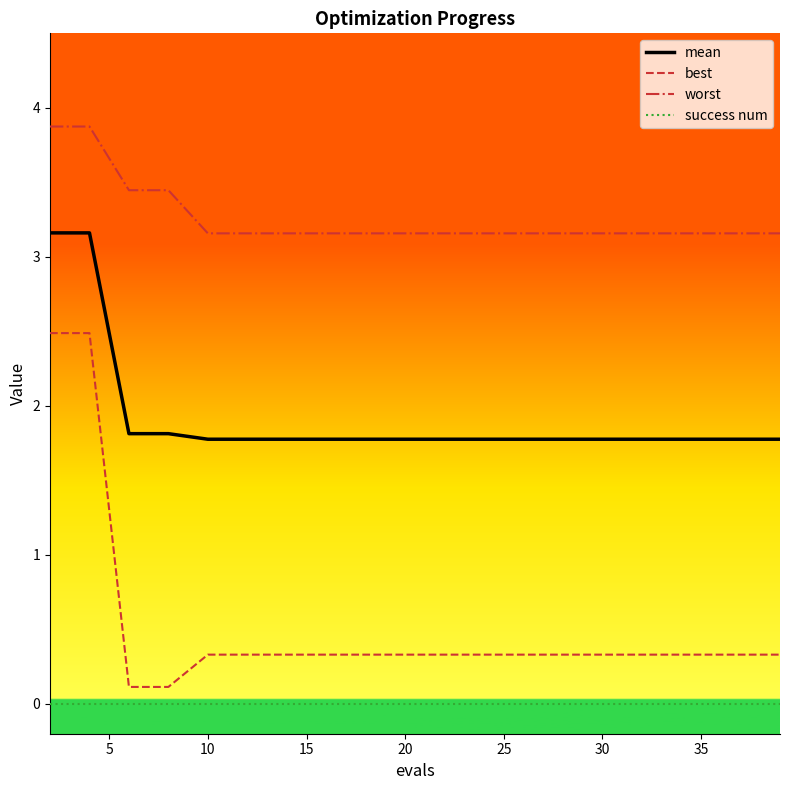

List the series in order of their peak value, lowest first.

success num, best, mean, worst